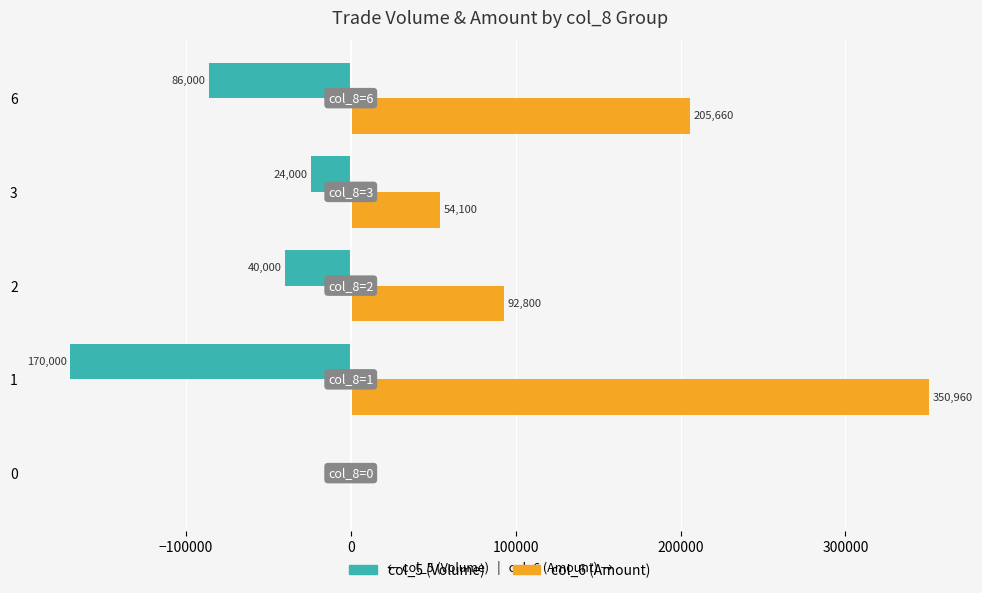

Is the value of col_5 (Volume) at 0 greater than the value of col_6 (Amount) at 2?

No